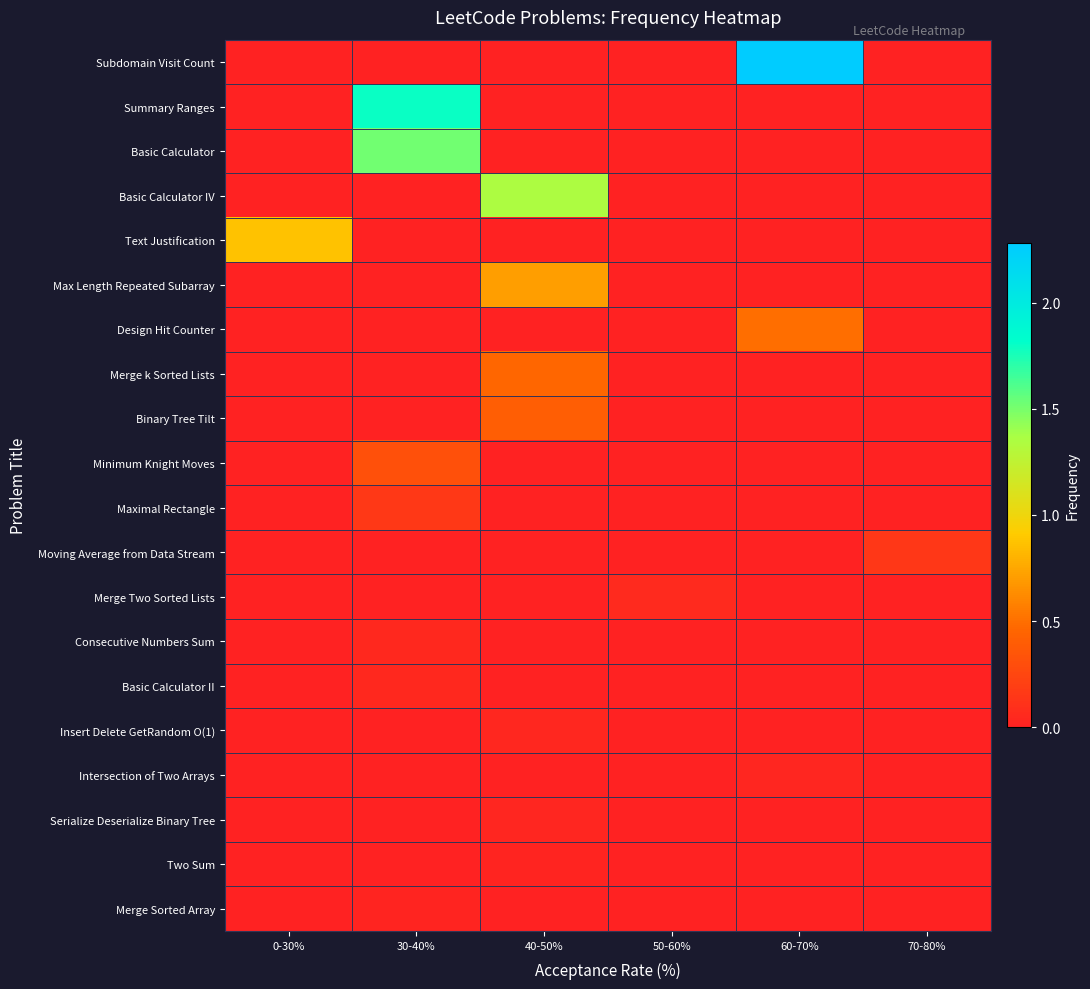

What is the total value across all series at 60-70%?

2.8